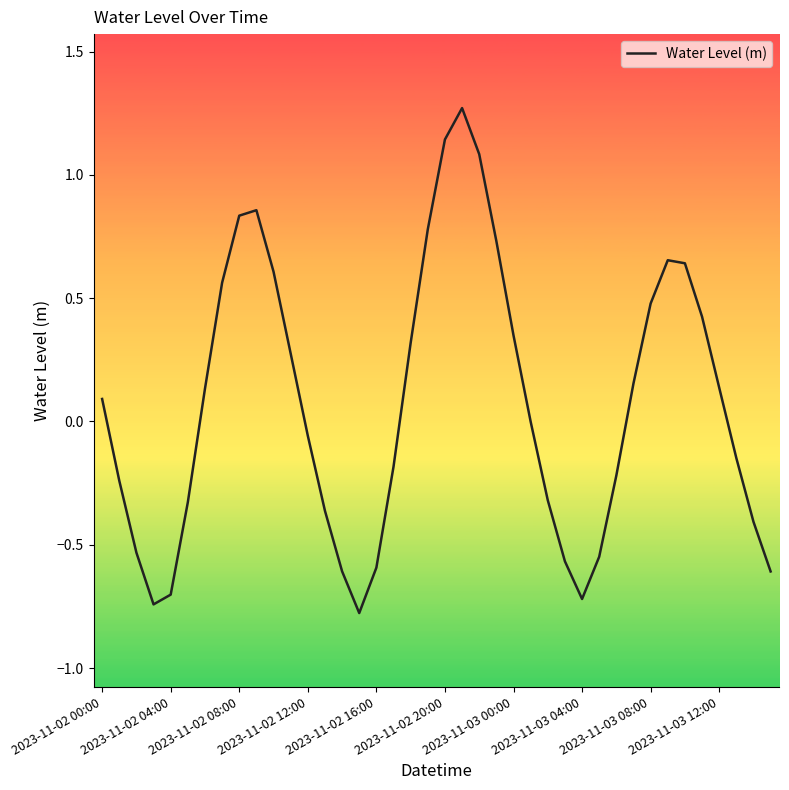

What is the smallest value displayed?

-0.8